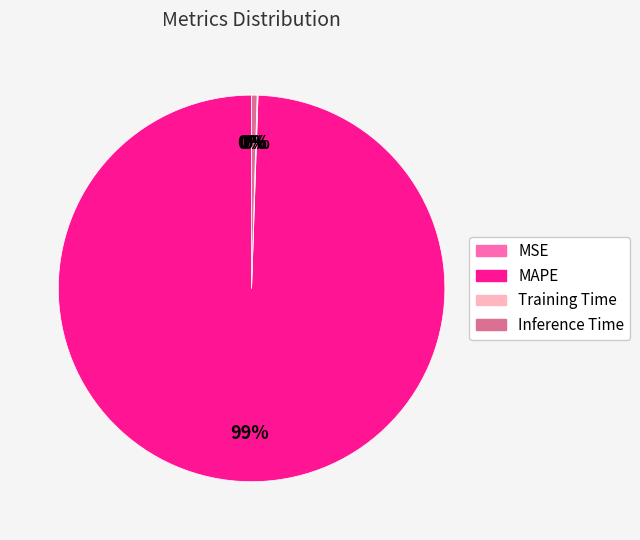

Which slice is the largest?

MAPE